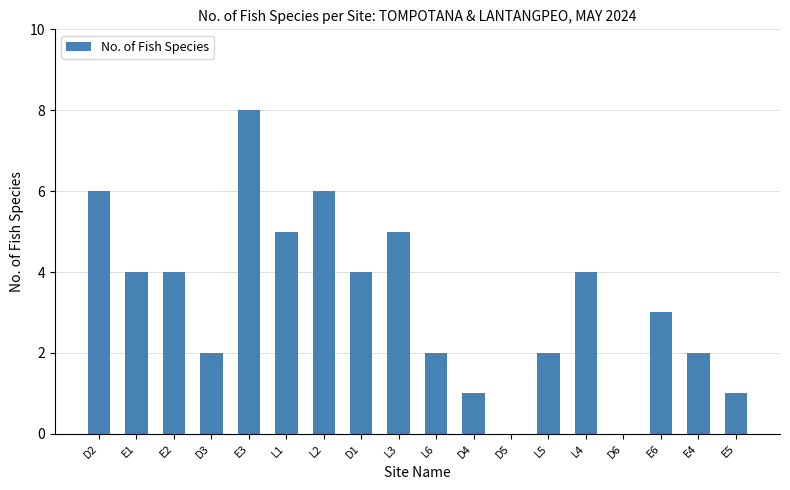

What is the sum of all values?

59